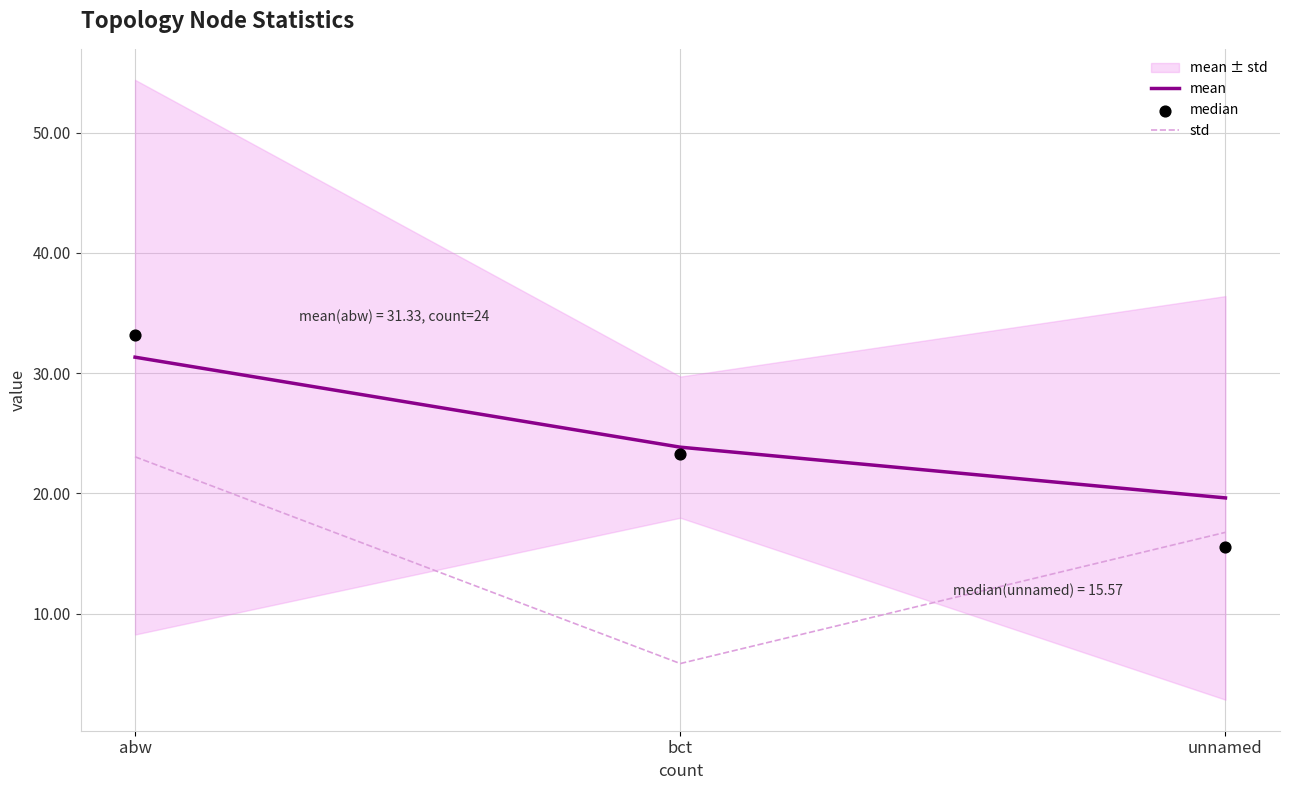

Is it true that mean equals 47.7 at abw?

False